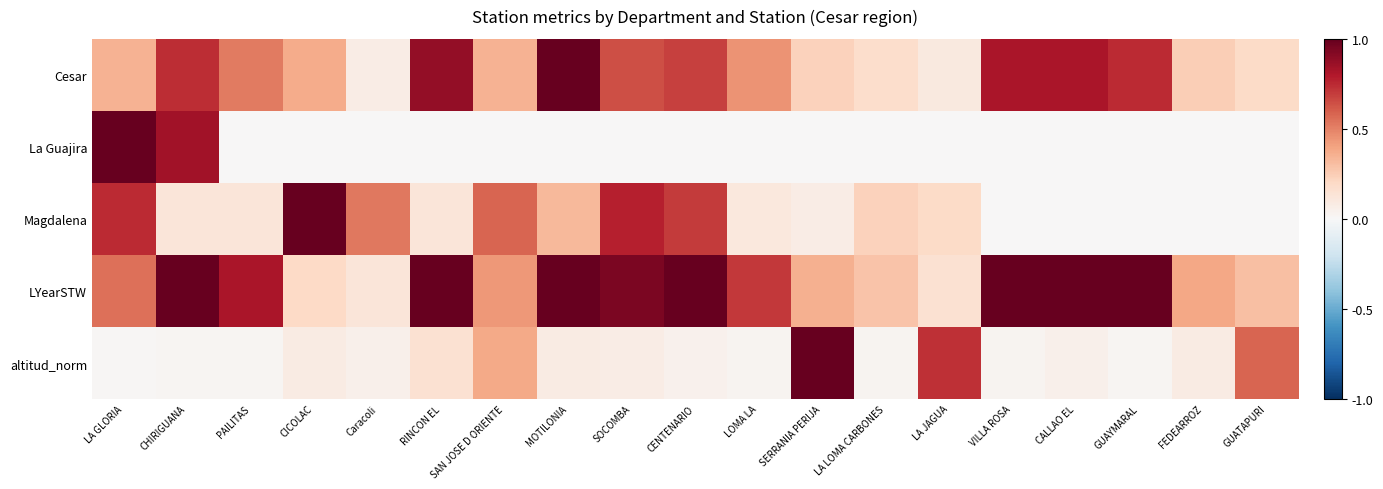

Which series has the largest range (max minus min)?

La Guajira